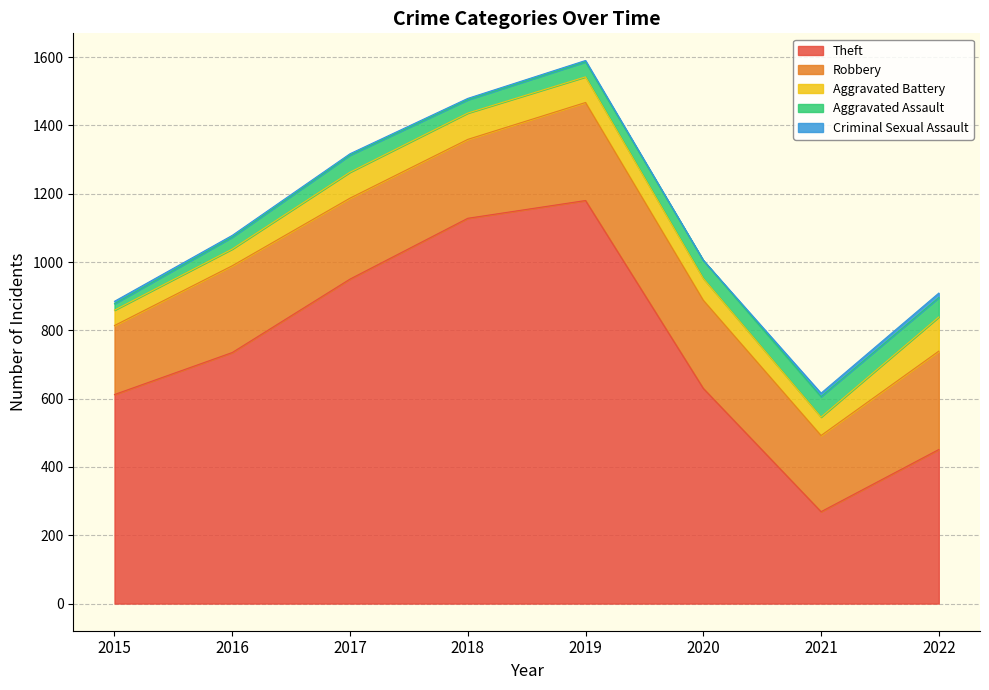

Rank the categories by Theft value from highest to lowest.

2019, 2018, 2017, 2016, 2020, 2015, 2022, 2021